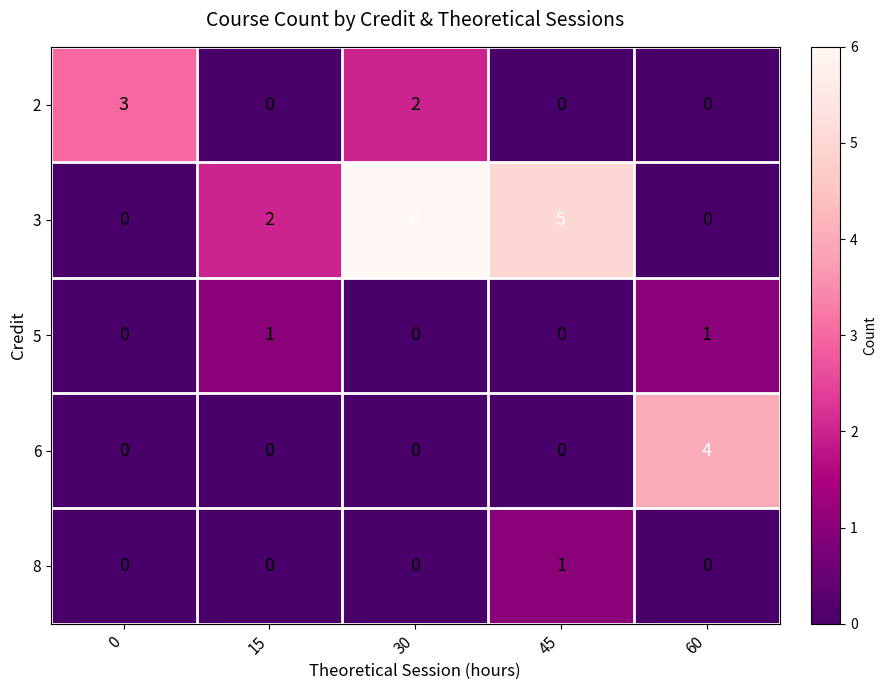

What is the total value across all series at 30?

8